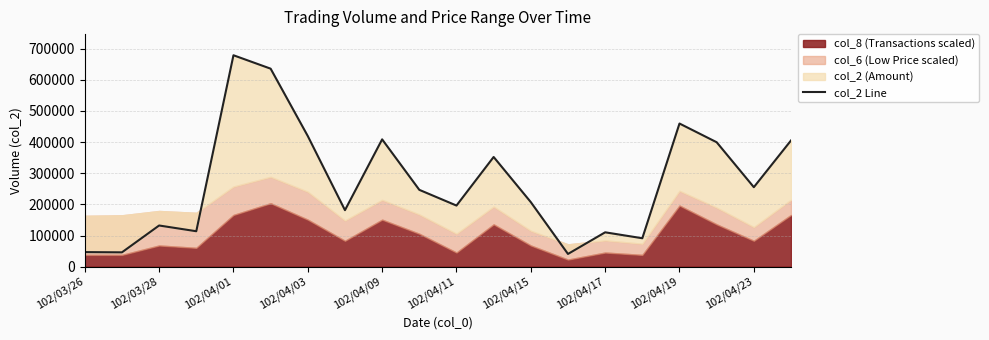

What is the difference between the second highest and minimum values?

595280